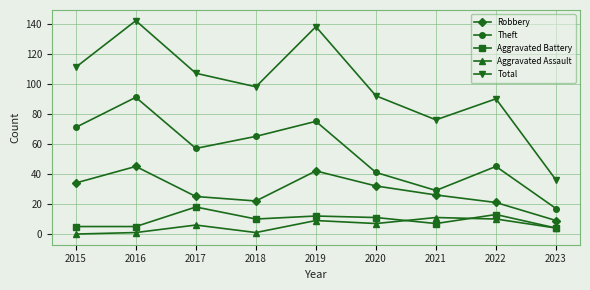

Reading left to right, what are all the values shown in this chart?

Robbery: 34	45	25	22	42	32	26	21	9
Theft: 71	91	57	65	75	41	29	45	17
Aggravated Battery: 5	5	18	10	12	11	7	13	4
Aggravated Assault: 0	1	6	1	9	7	11	10	4
Total: 111	142	107	98	138	92	76	90	36